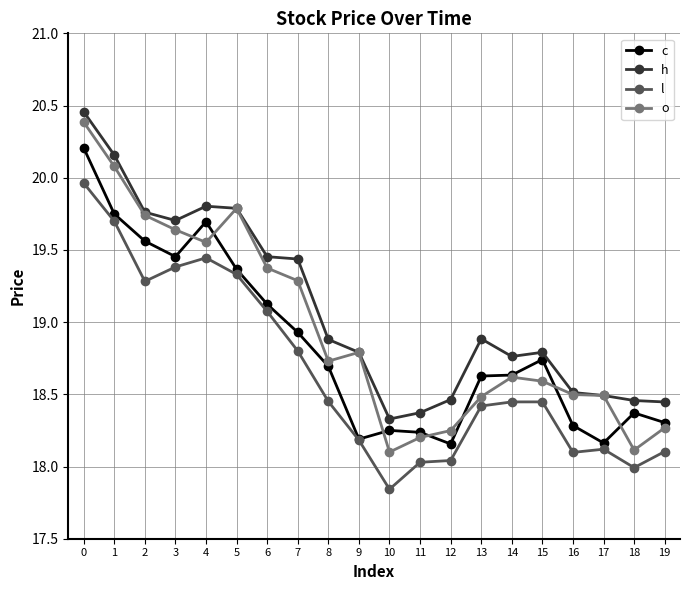

Read the o value at 1.

20.1